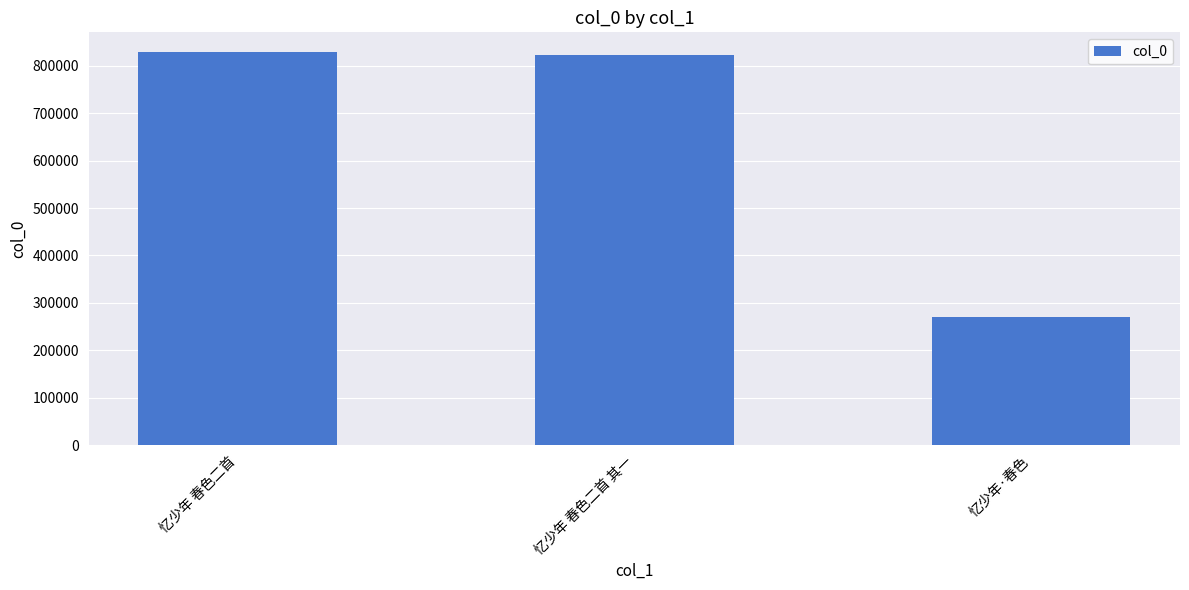

Reading left to right, transcribe all the data shown in this chart.

忆少年 春色二首=829176	忆少年 春色二首 其一=823689	忆少年·春色=270030